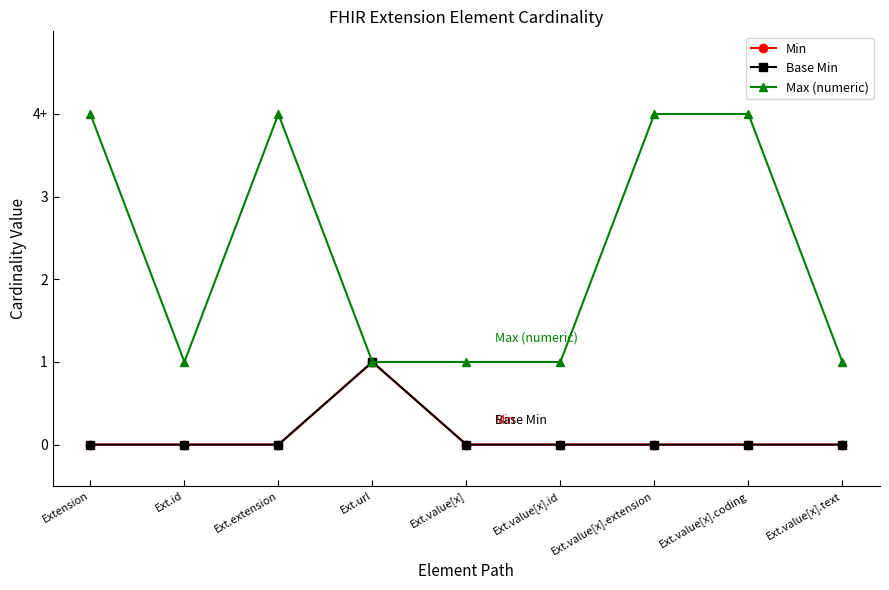

Does the chart have visible grid lines?

No